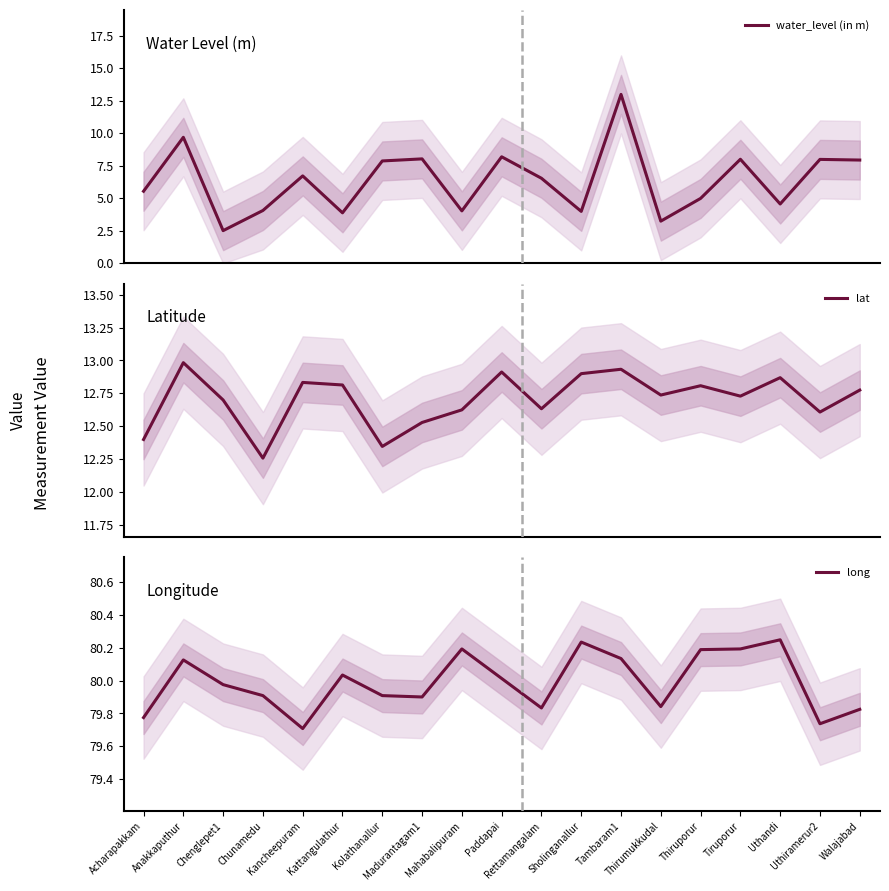

Reading left to right, list all the values displayed in this chart.

water_level (in m): 5.5	9.7	2.5	4.1	6.7	3.9	7.9	8.0	4.0	8.2	6.5	4.0	13.0	3.2	5.0	8.0	4.6	8.0	8.0
lat: 12.4	13.0	12.7	12.3	12.8	12.8	12.3	12.5	12.6	12.9	12.6	12.9	12.9	12.7	12.8	12.7	12.9	12.6	12.8
long: 79.8	80.1	80.0	79.9	79.7	80.0	79.9	79.9	80.2	80.0	79.8	80.2	80.1	79.8	80.2	80.2	80.2	79.7	79.8